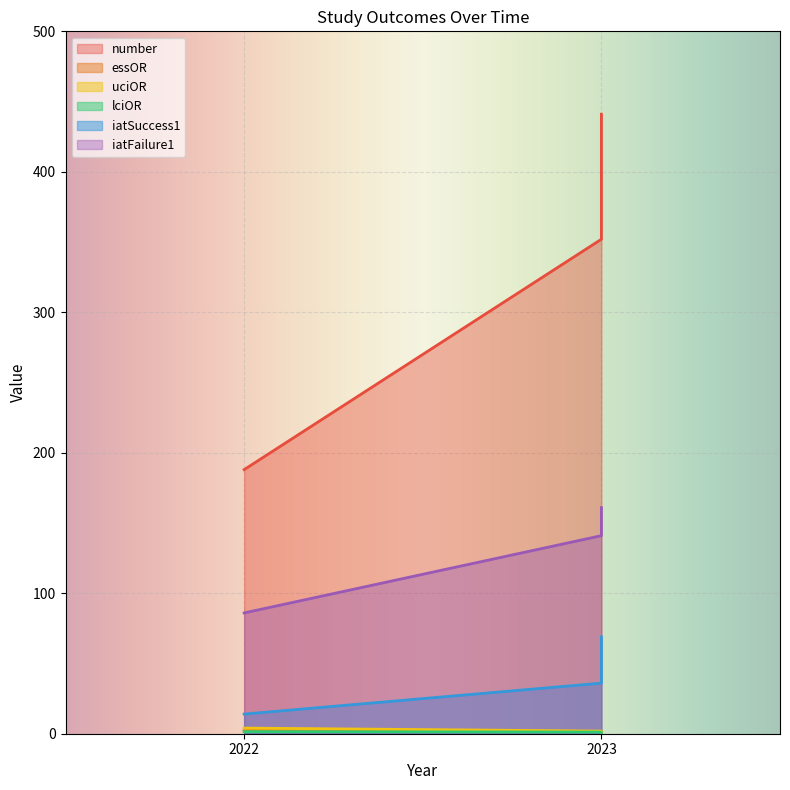

Which series has the widest spread of values?

number